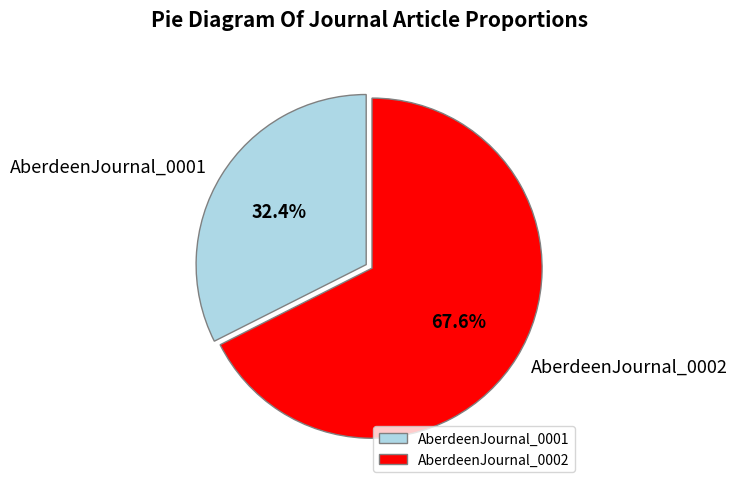

Rank the categories by value from highest to lowest.

AberdeenJournal_0002, AberdeenJournal_0001